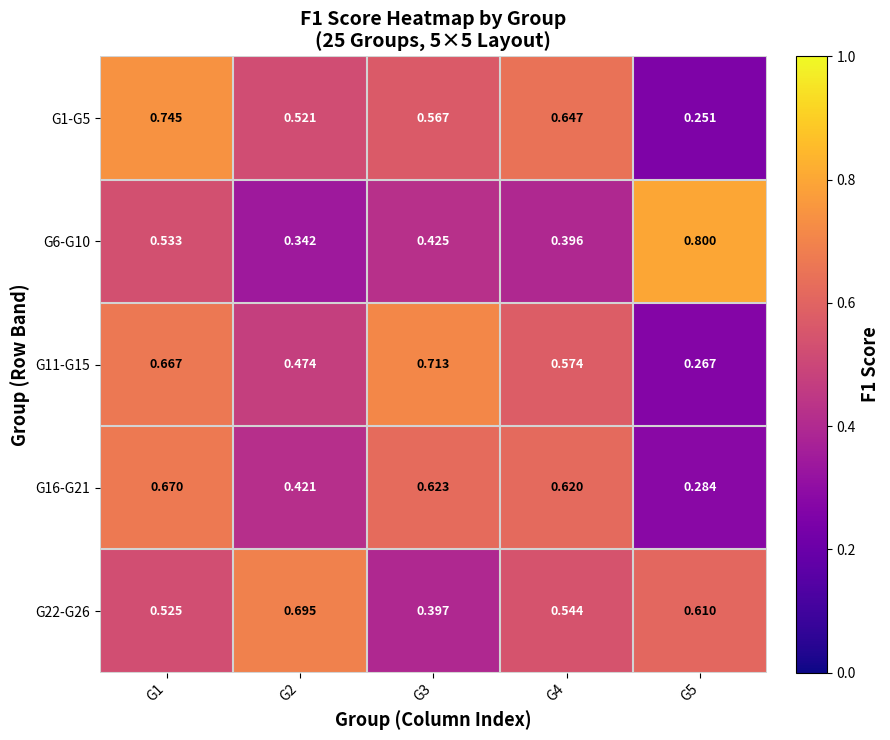

Is the value of G1-G5 at G3 greater than the value of G6-G10 at G4?

Yes